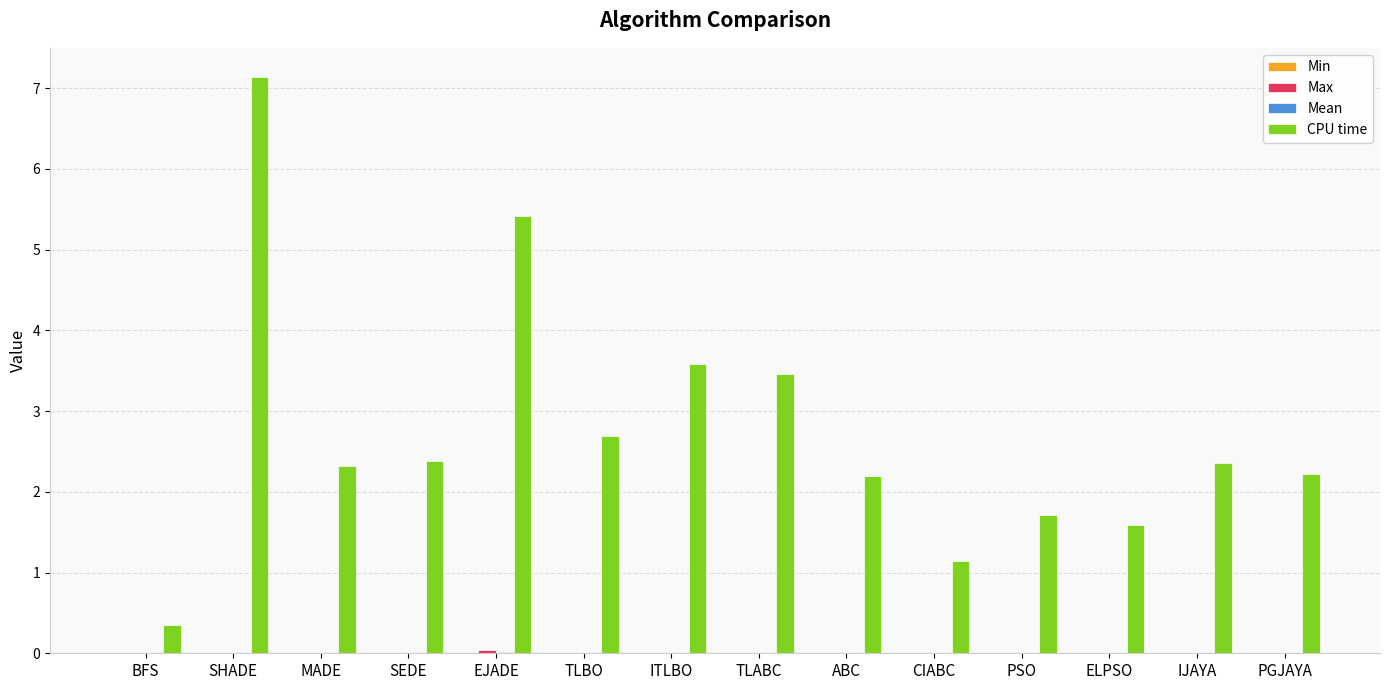

Between SHADE and CIABC, which series saw the biggest shift?

CPU time